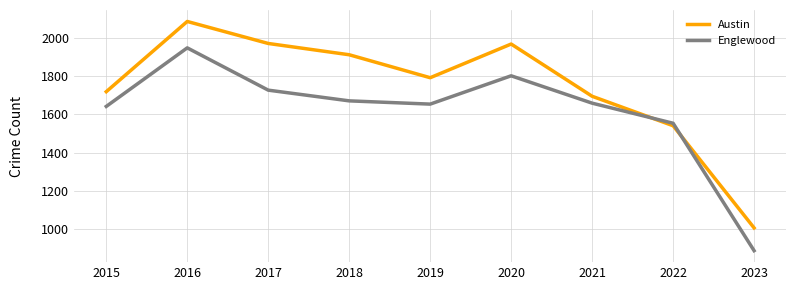

What is the total value across all series at 2018?

3583